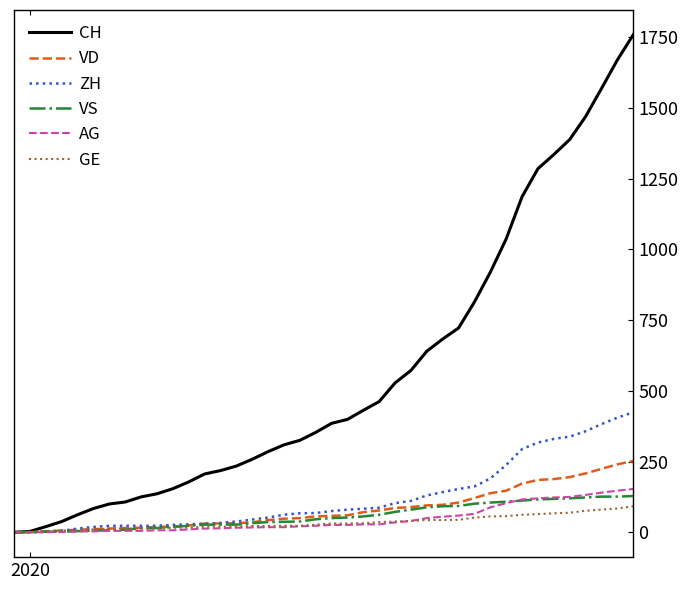

How many lines are shown in the chart?

6